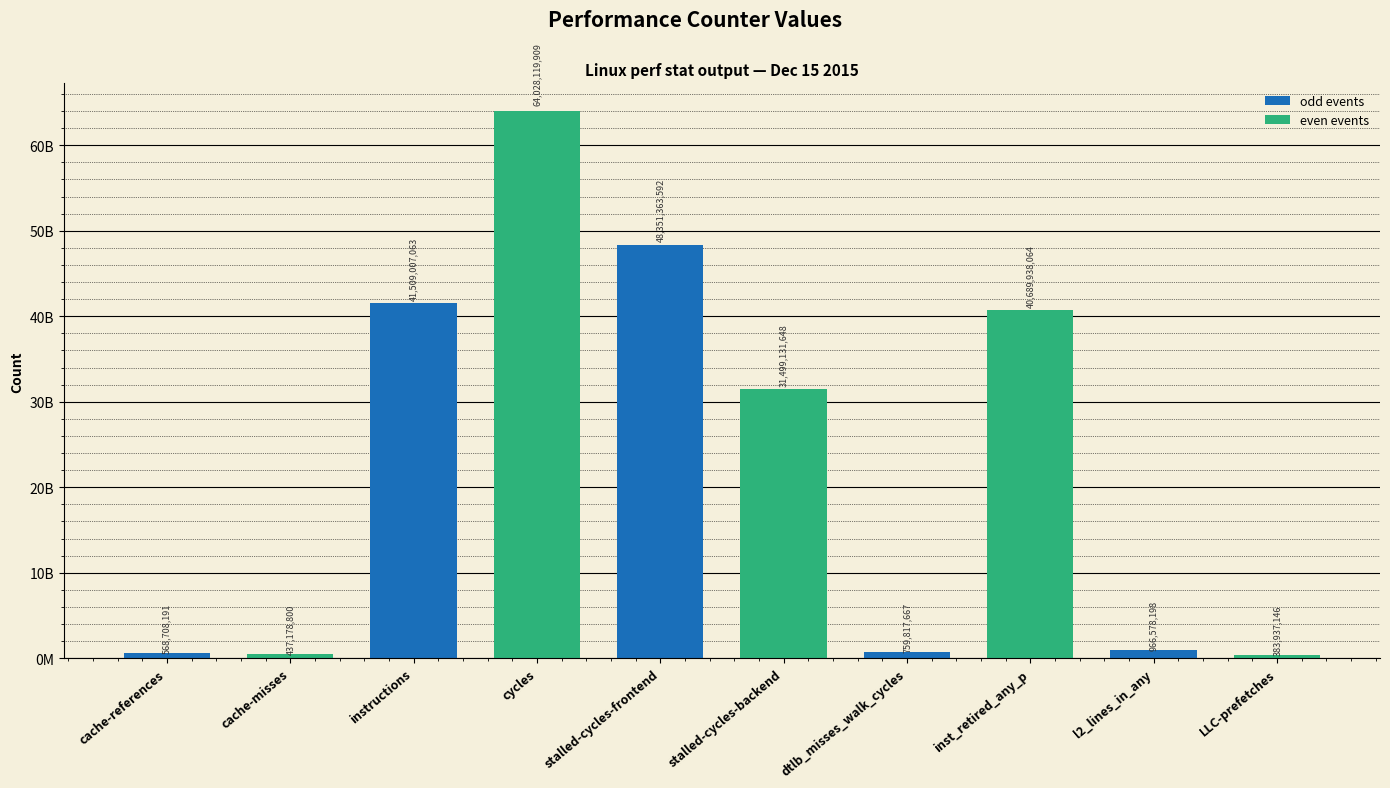

Approximately how many times larger is the value at stalled-cycles-frontend compared to LLC-prefetches?

125.9